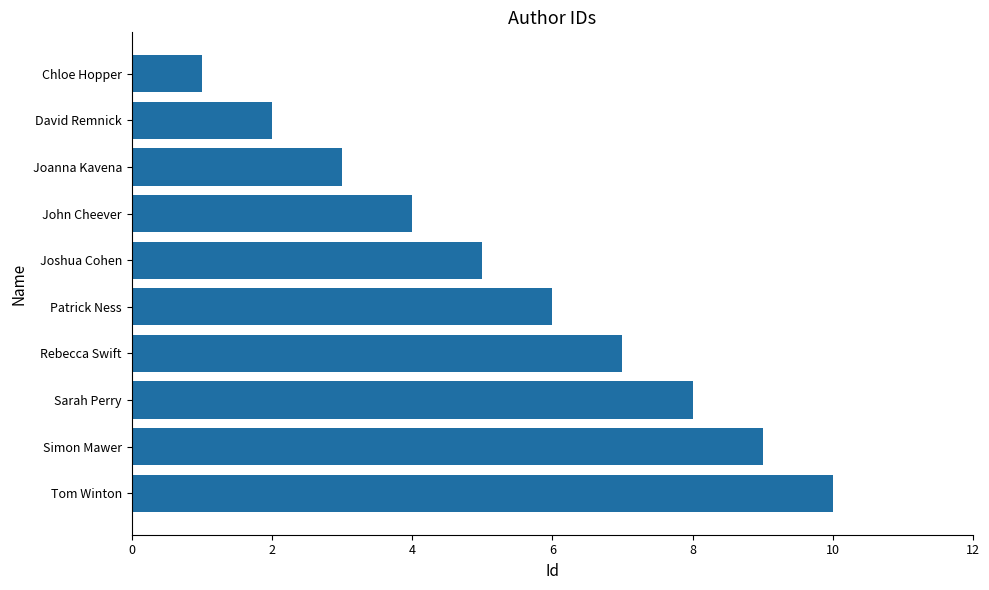

Between Joshua Cohen and Chloe Hopper, which is larger?

Joshua Cohen